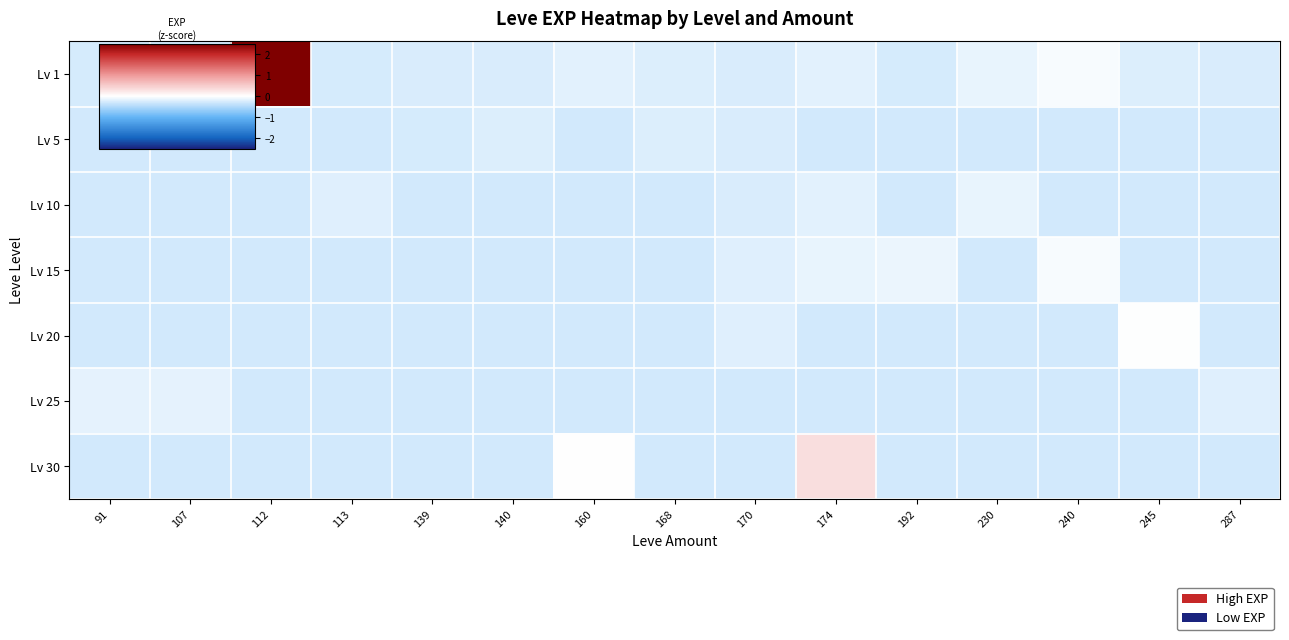

Which series has the largest range (max minus min)?

Lv 1